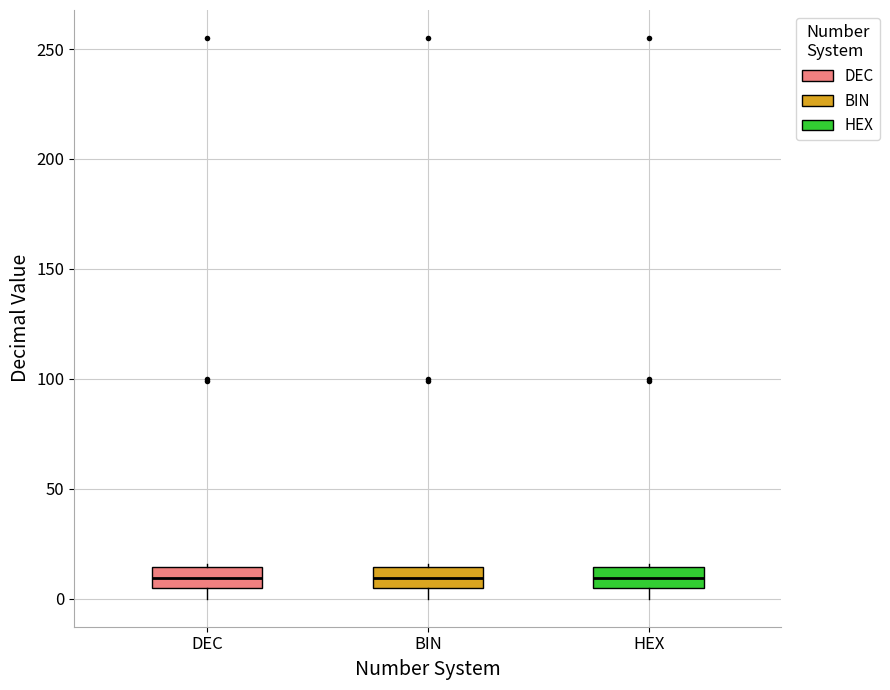

Reading left to right, transcribe this box plot: for each box, give where its median line is, the range the box spans, and where its two whiskers end, as read against the y-axis. The values are not printed on the chart, so give them approximately, as read against the axis.

DEC: median 10, box 5 to 15, whiskers 0 to 15 (just above the box's upper edge)
BIN: median 10, box 5 to 15, whiskers 0 to 15 (just above the box's upper edge)
HEX: median 10, box 5 to 15, whiskers 0 to 15 (just above the box's upper edge)